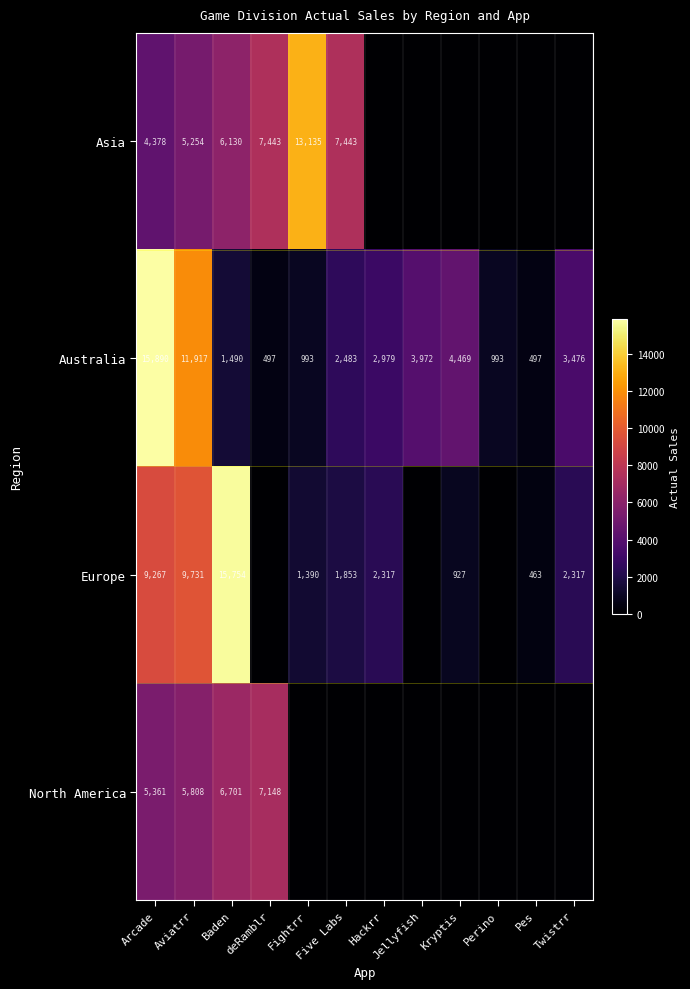

What is the sum of the Asia values at Five Labs and Baden?

13573